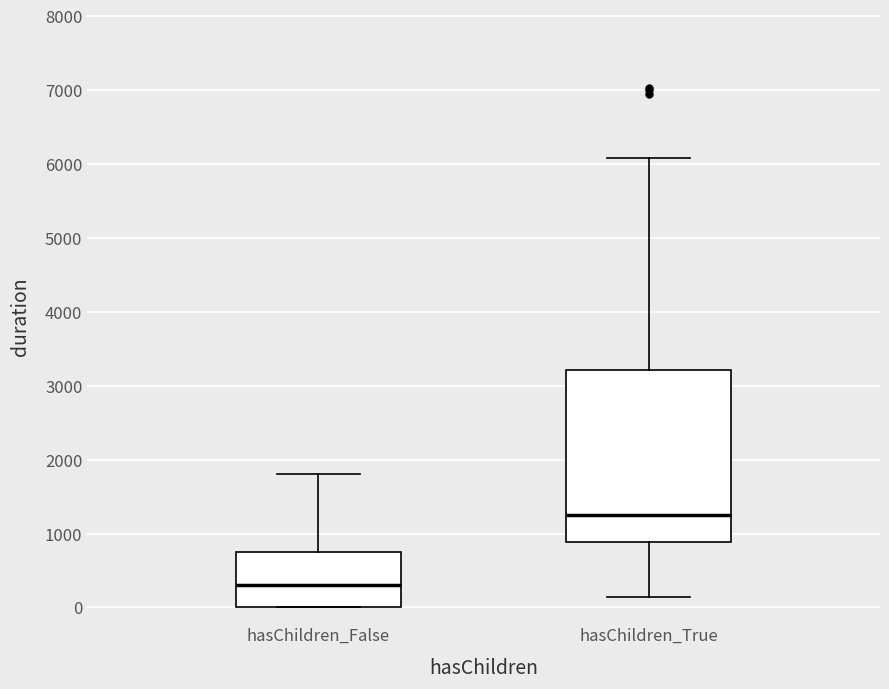

Comparing the boxes themselves (not the whiskers), which one is the tallest?

hasChildren_True